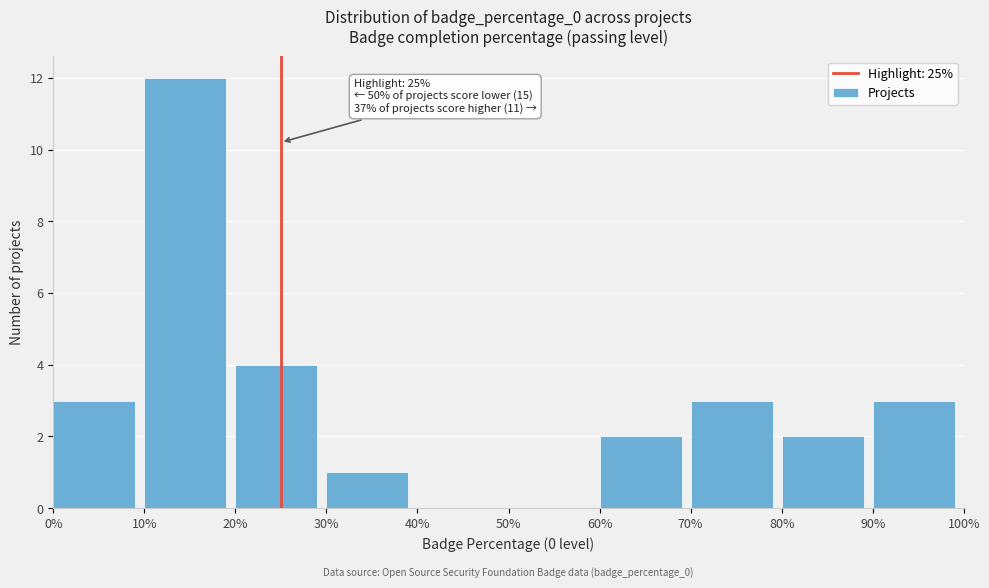

Which range on the x-axis has the tallest bar?

10% to 20%